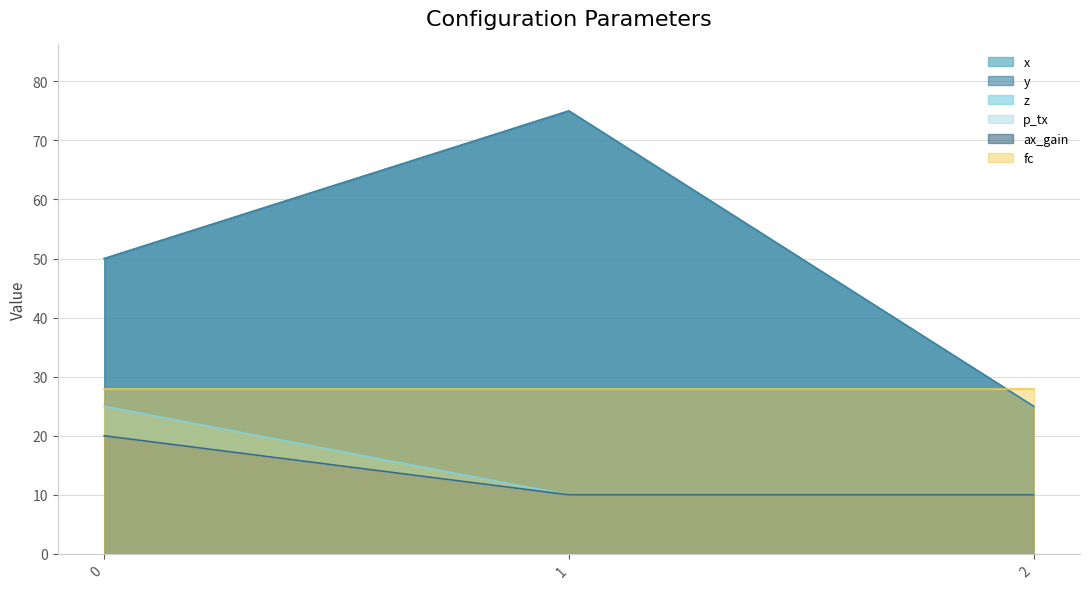

At which label is p_tx closest to 17?

1